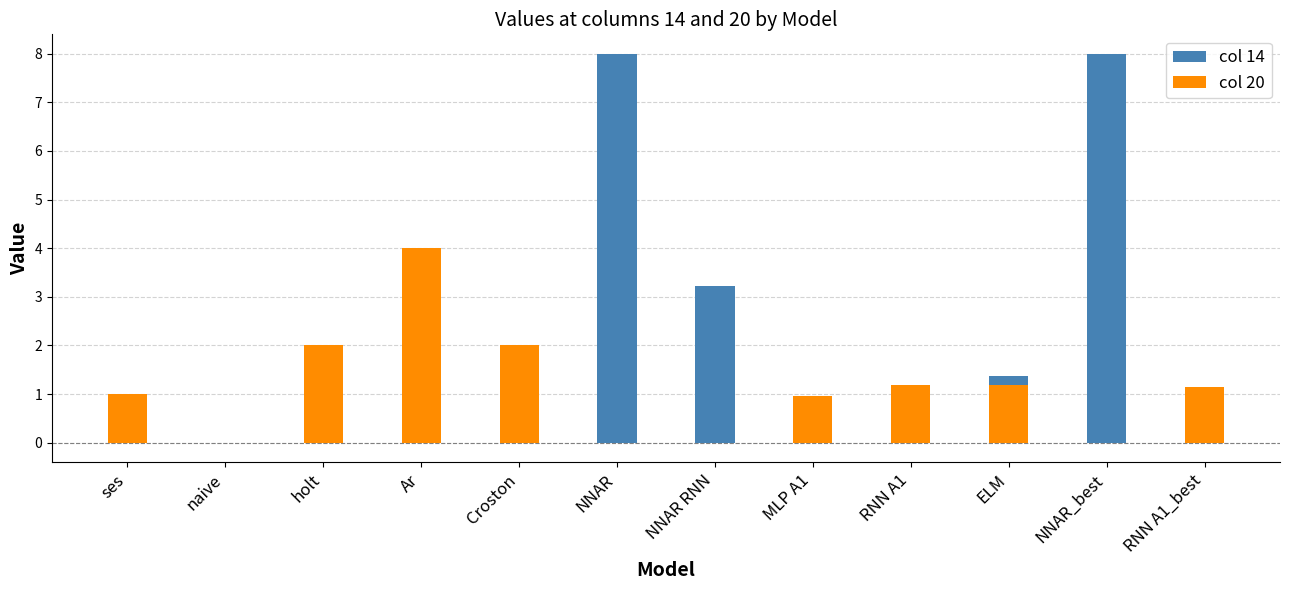

What is the label of the 6th bar from the left?

NNAR